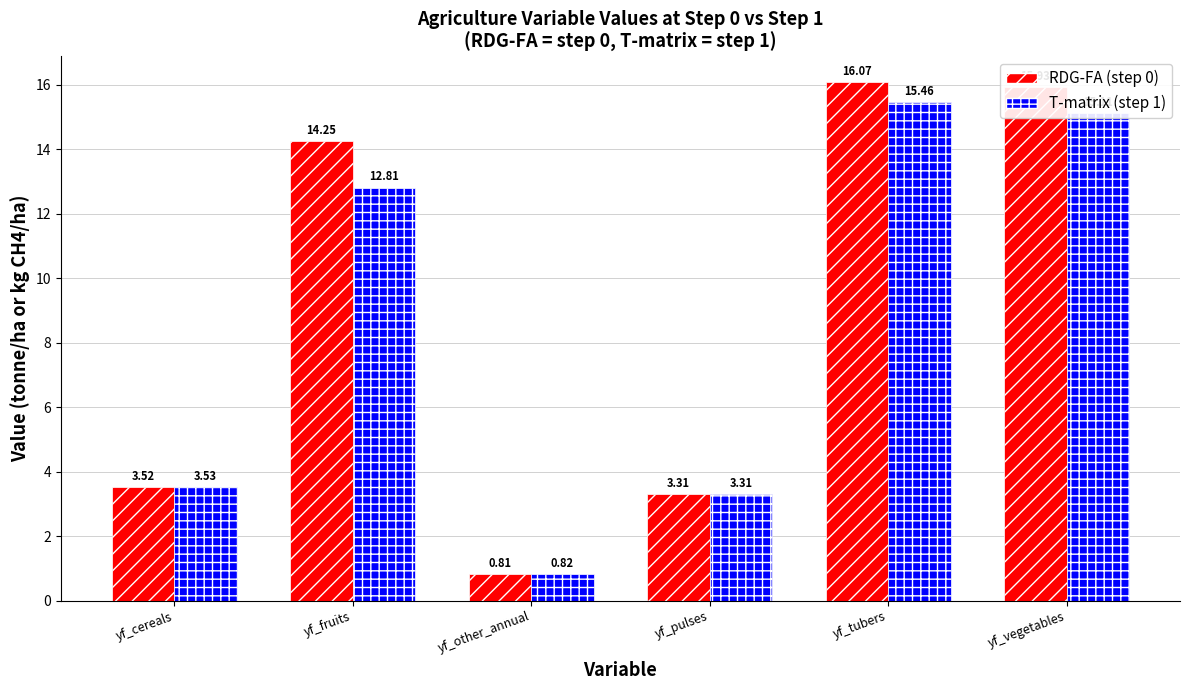

At which category does the chart reach its minimum across all series?

yf_other_annual